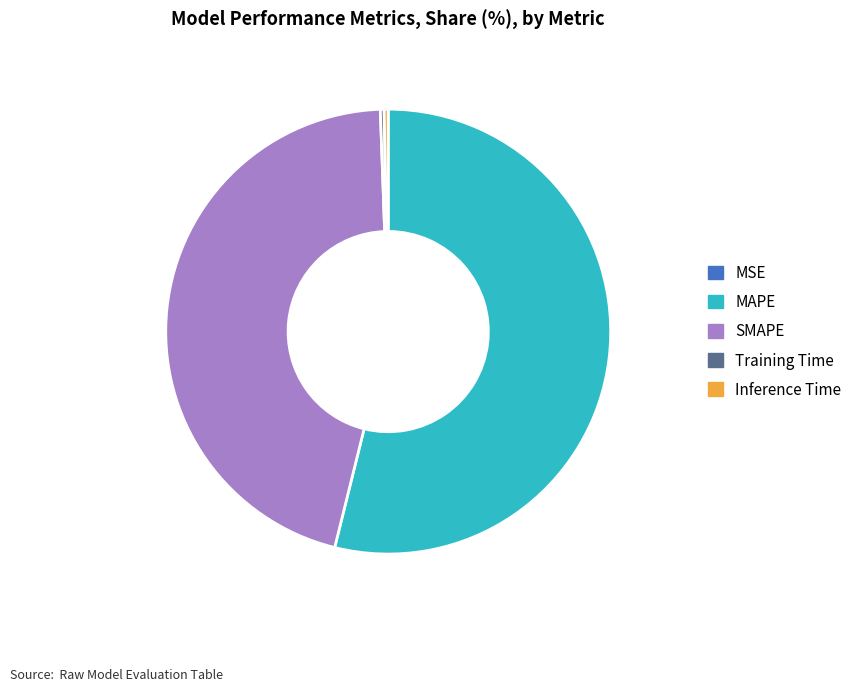

Is the sum of SMAPE and Inference Time greater than half?

No